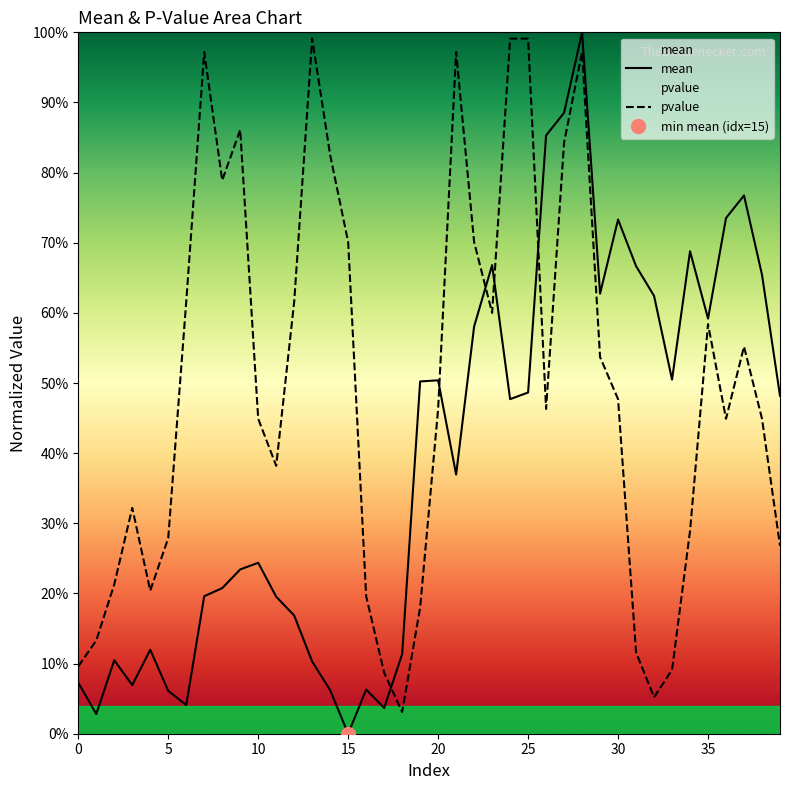

The value of pvalue at 14 is 1.3. True or false?

False